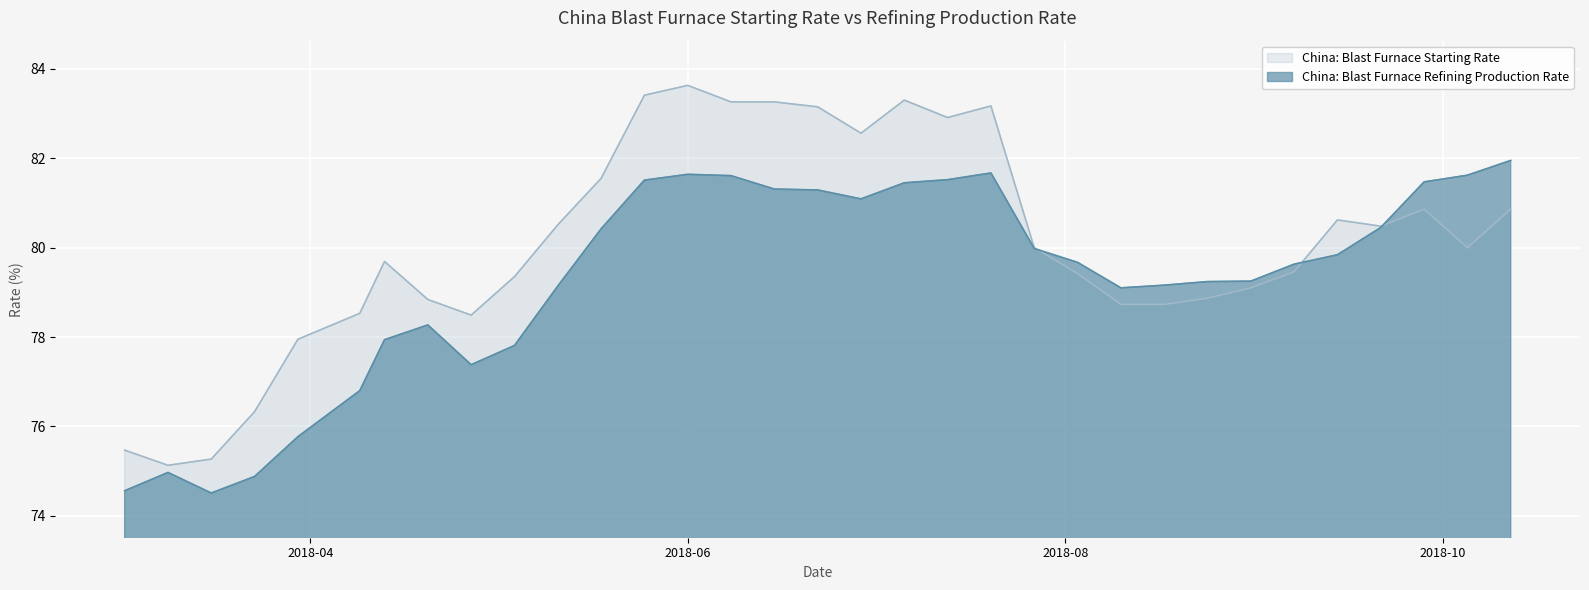

True or false: China: Blast Furnace Starting Rate and China: Blast Furnace Refining Production Rate cross at least once.

True